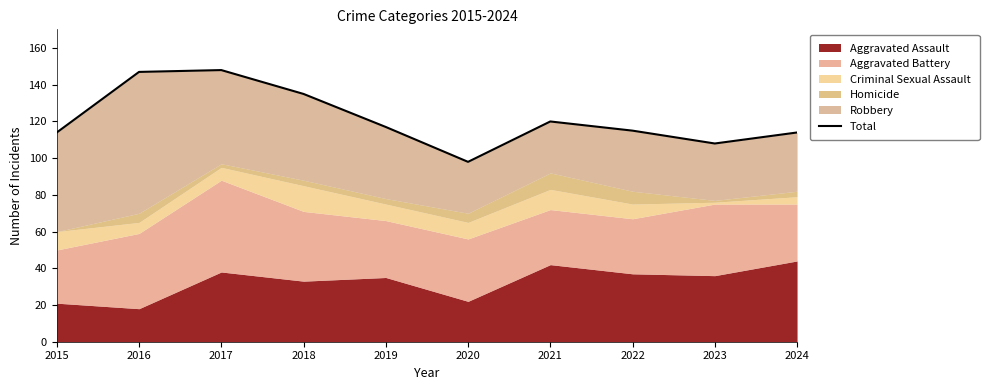

What is the approximate value at 2023, to the nearest 10?

110